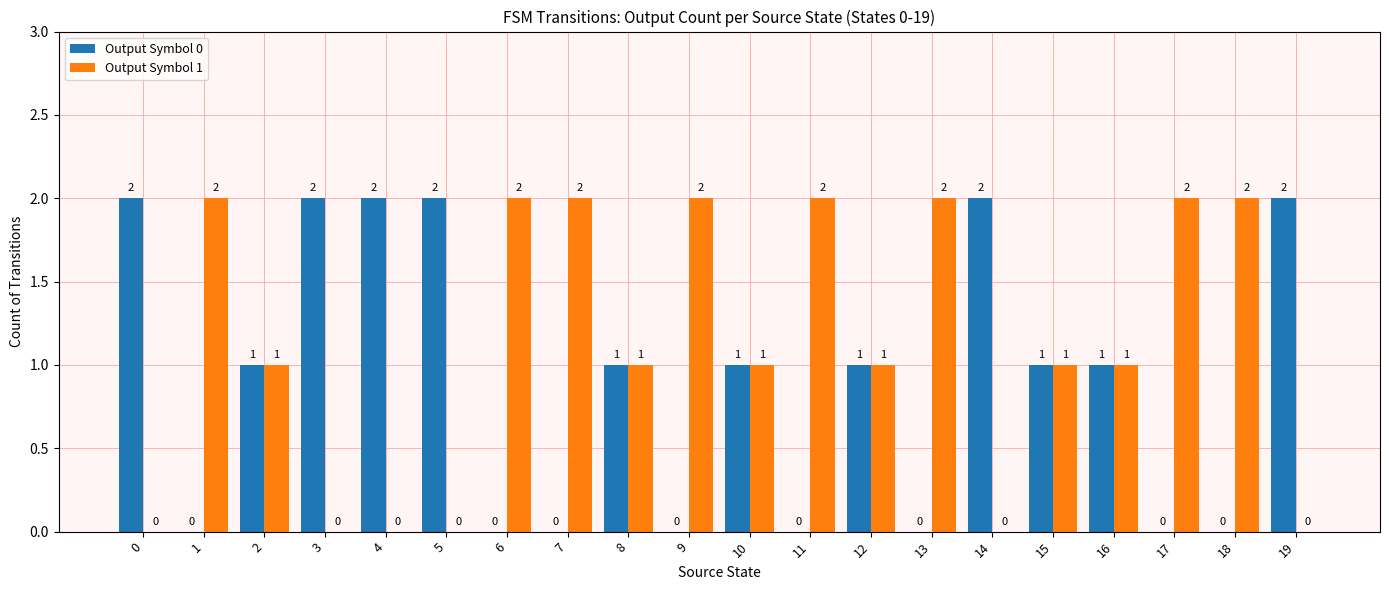

Reading left to right, list all the values displayed in this chart.

Output Symbol 0: 2	0	1	2	2	2	0	0	1	0	1	0	1	0	2	1	1	0	0	2
Output Symbol 1: 0	2	1	0	0	0	2	2	1	2	1	2	1	2	0	1	1	2	2	0